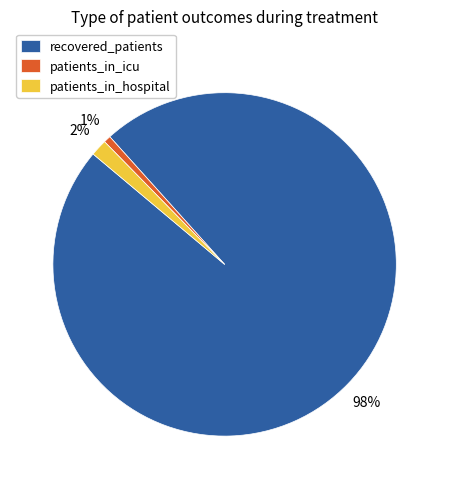

How many slices are in this pie chart?

3